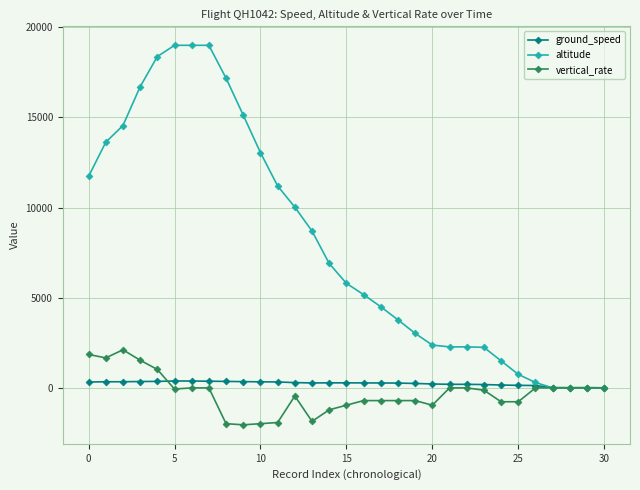

What is the maximum value for altitude?

19000